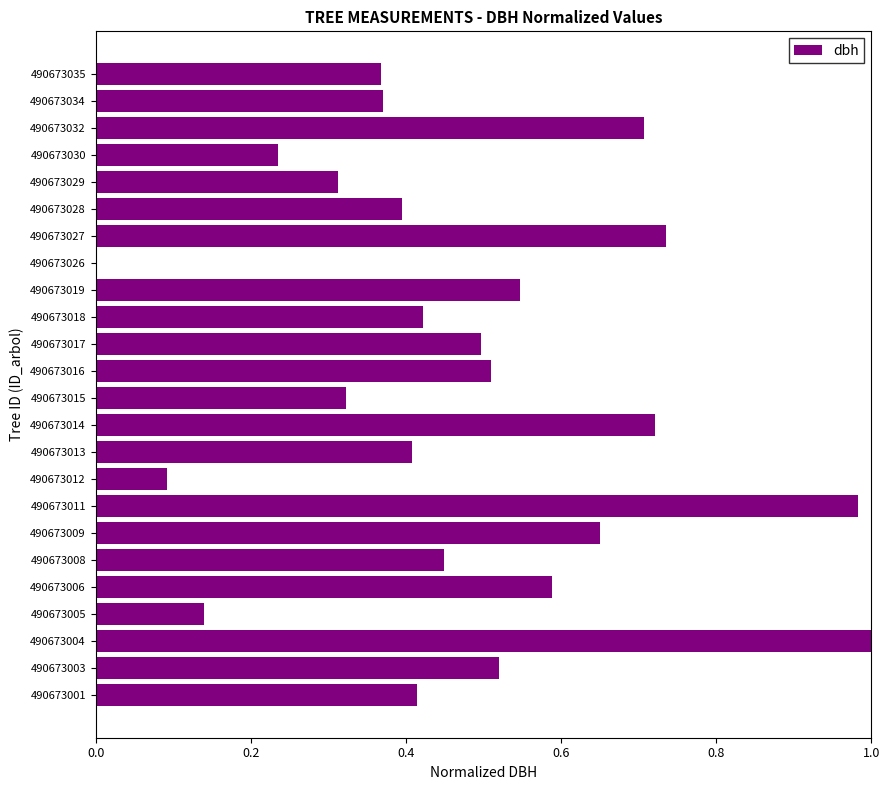

What is the change in value from 490673012 to 490673034?

+0.3